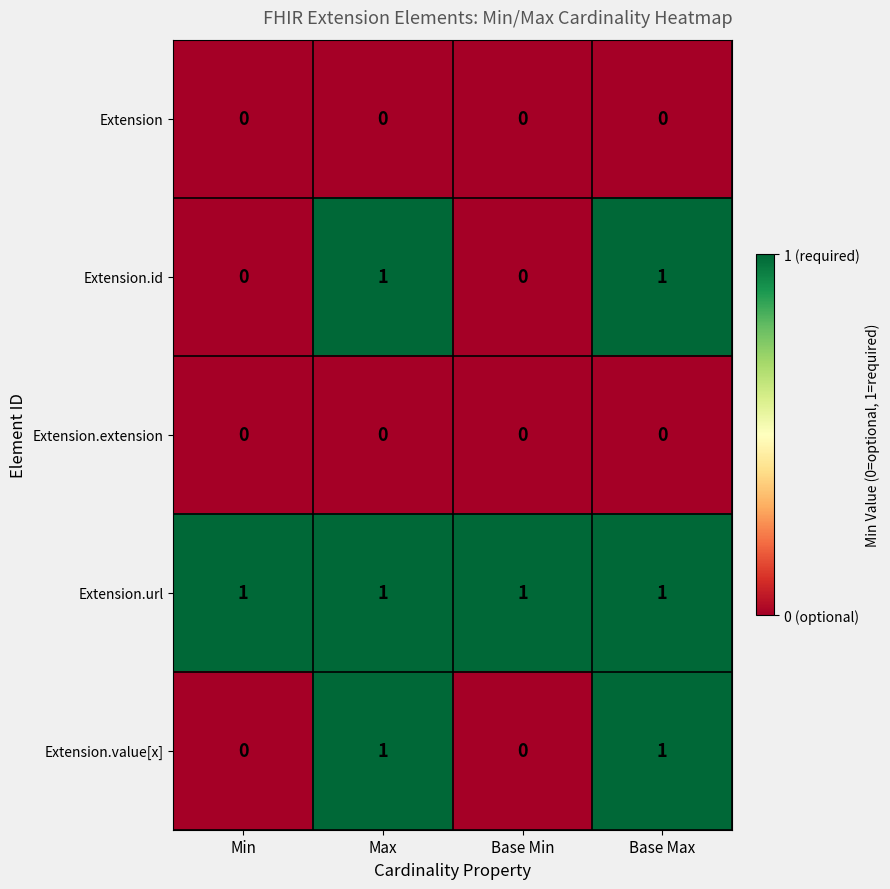

How many series are shown in this chart?

5